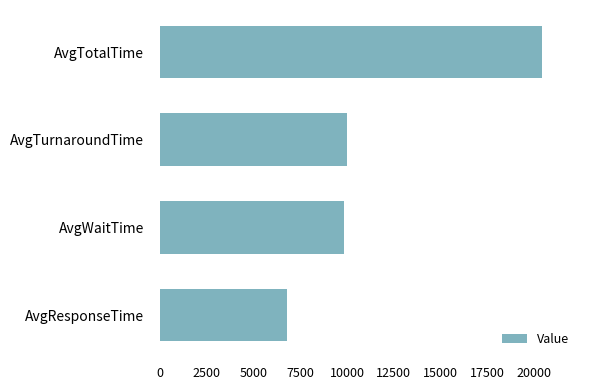

What is the sum of all values?

47038.6